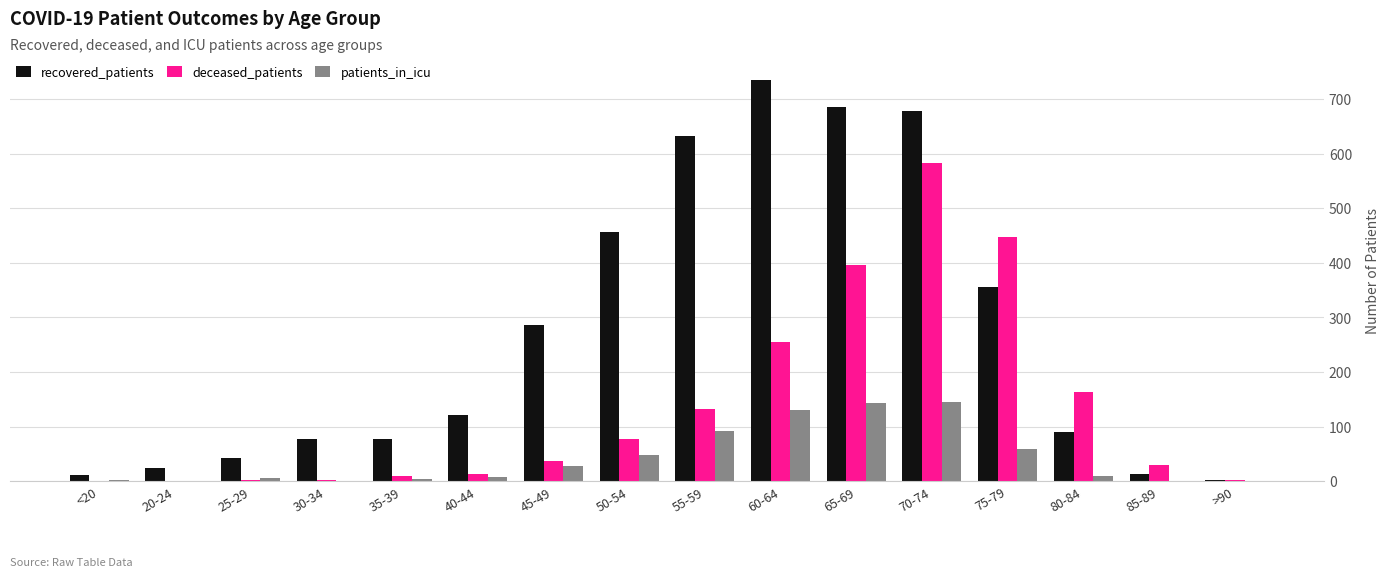

Where does the patients_in_icu series first go above 9?

45-49